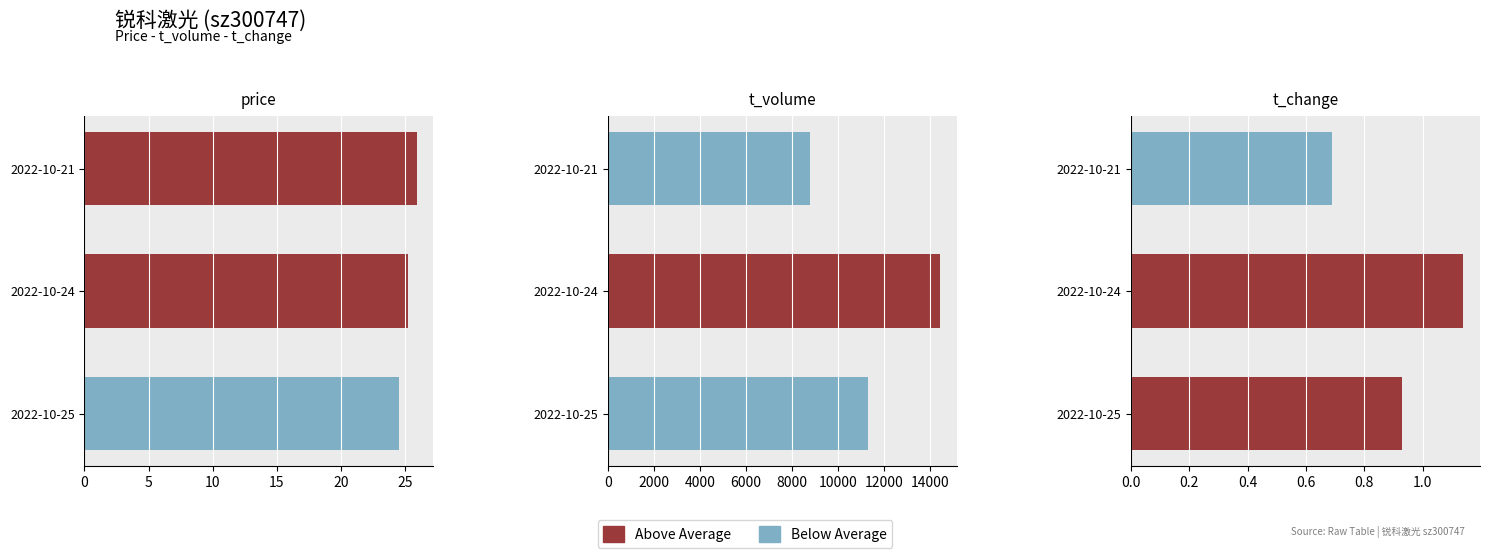

Are the bars horizontal?

Yes